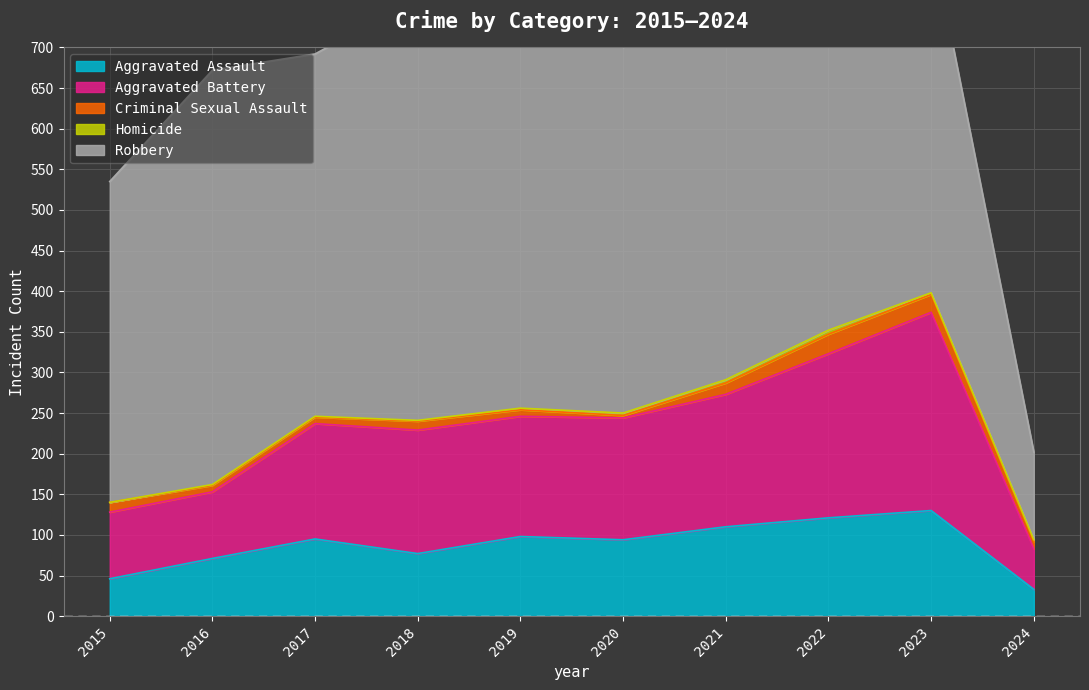

Read the Aggravated Assault value at 2017, to the nearest 10.

100